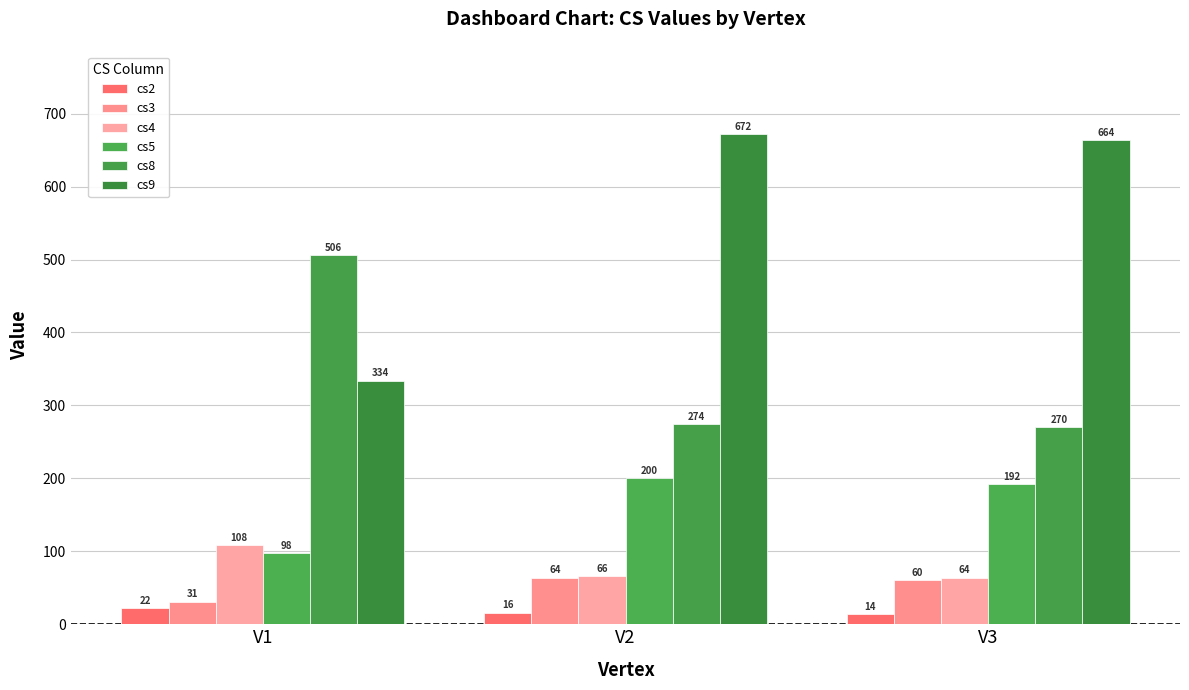

What is the difference between the cs4 values at V3 and V2?

2